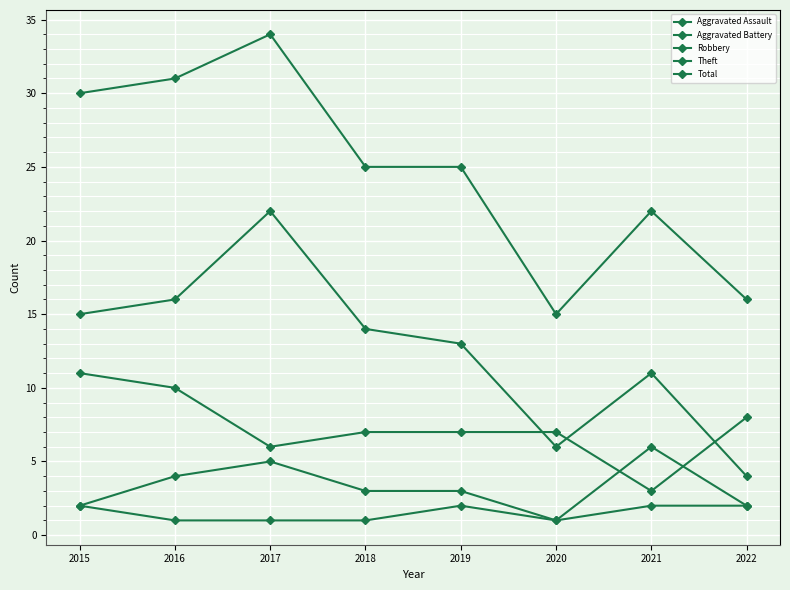

How many categories are shown in the chart?

8